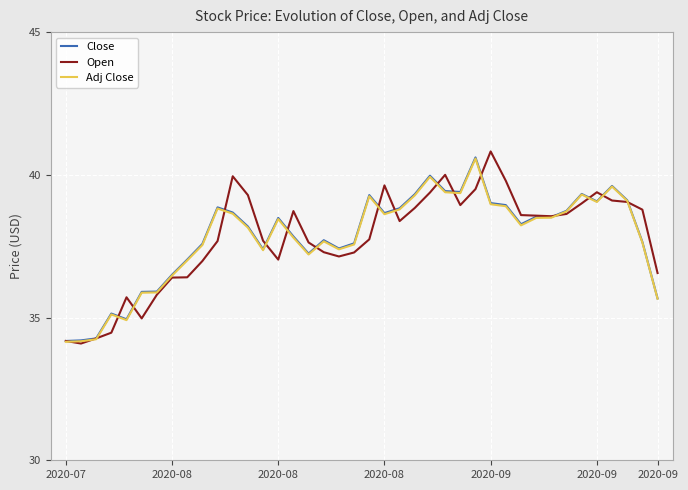

What is the lowest value of the Close series?

34.2